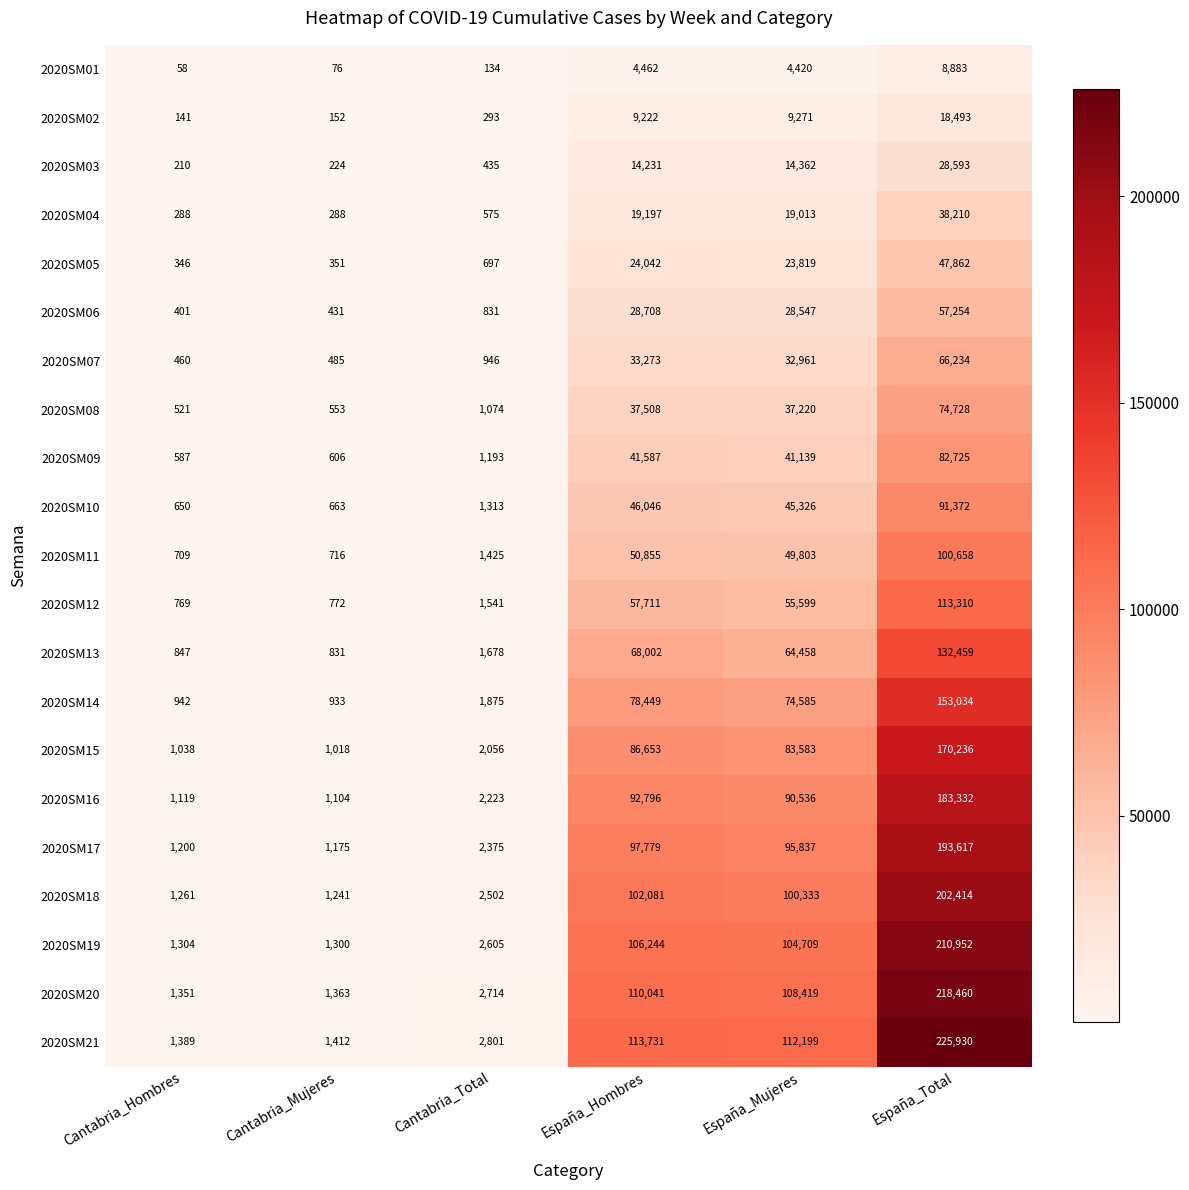

Which category has the highest value across all series?

España_Total